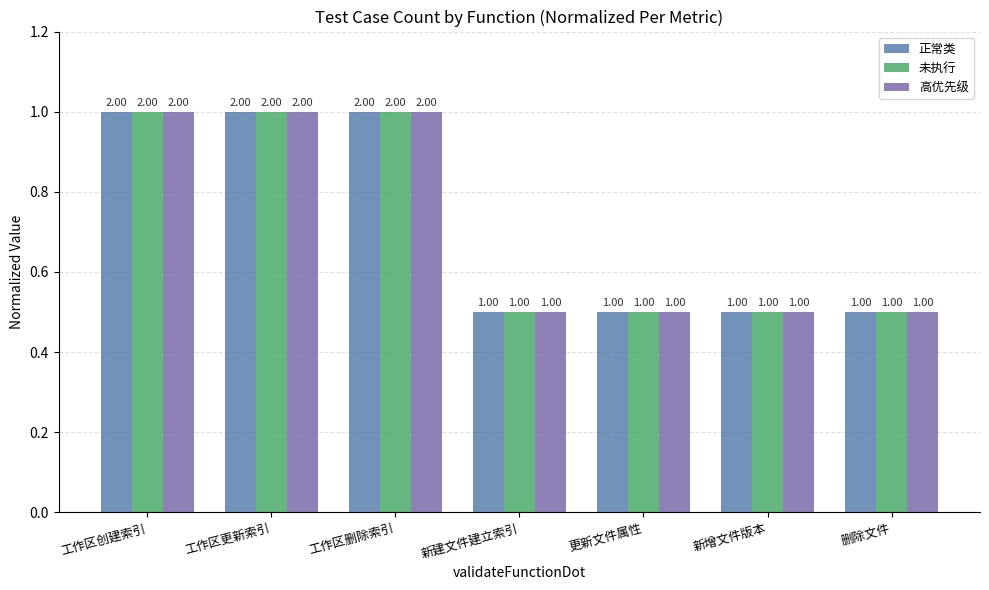

How many groups of bars are there?

7